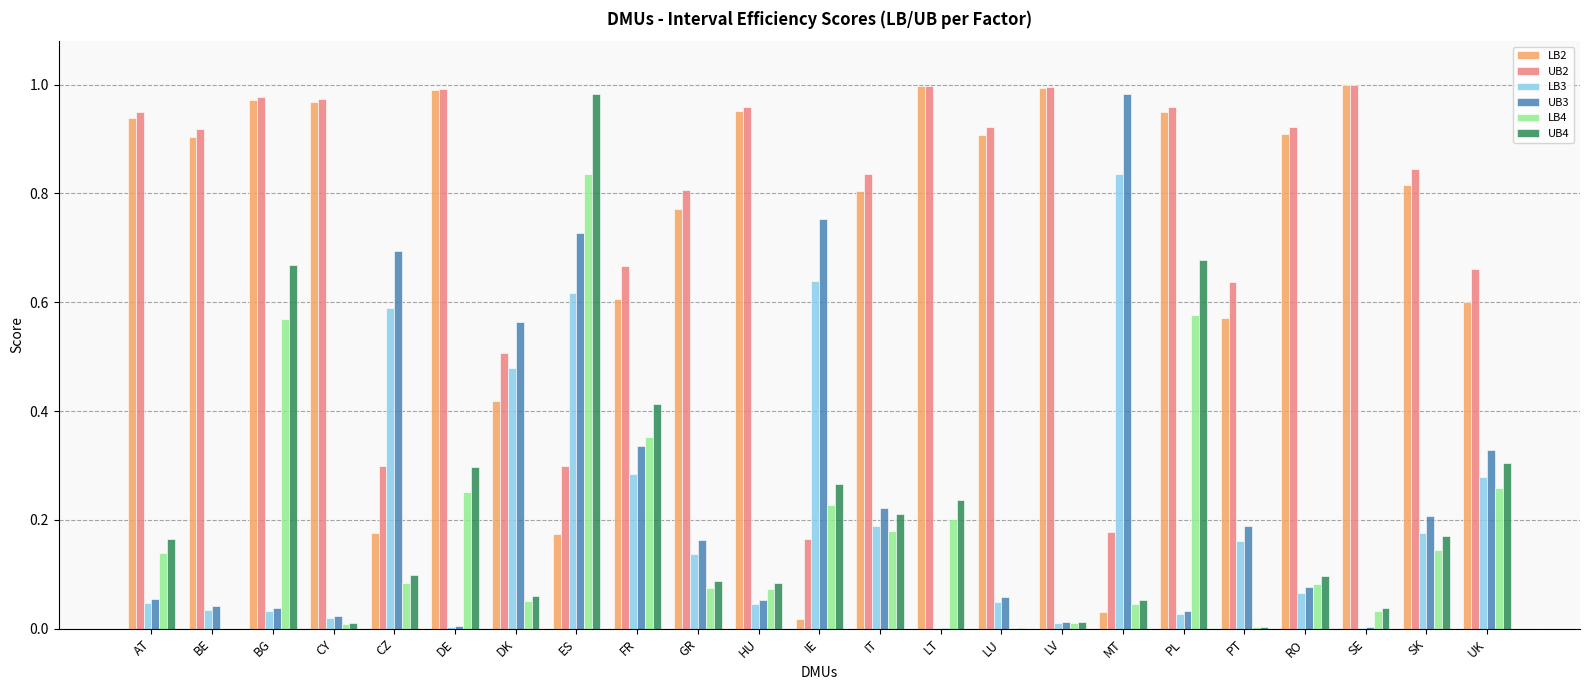

At which category is the sum across all series the highest?

ES